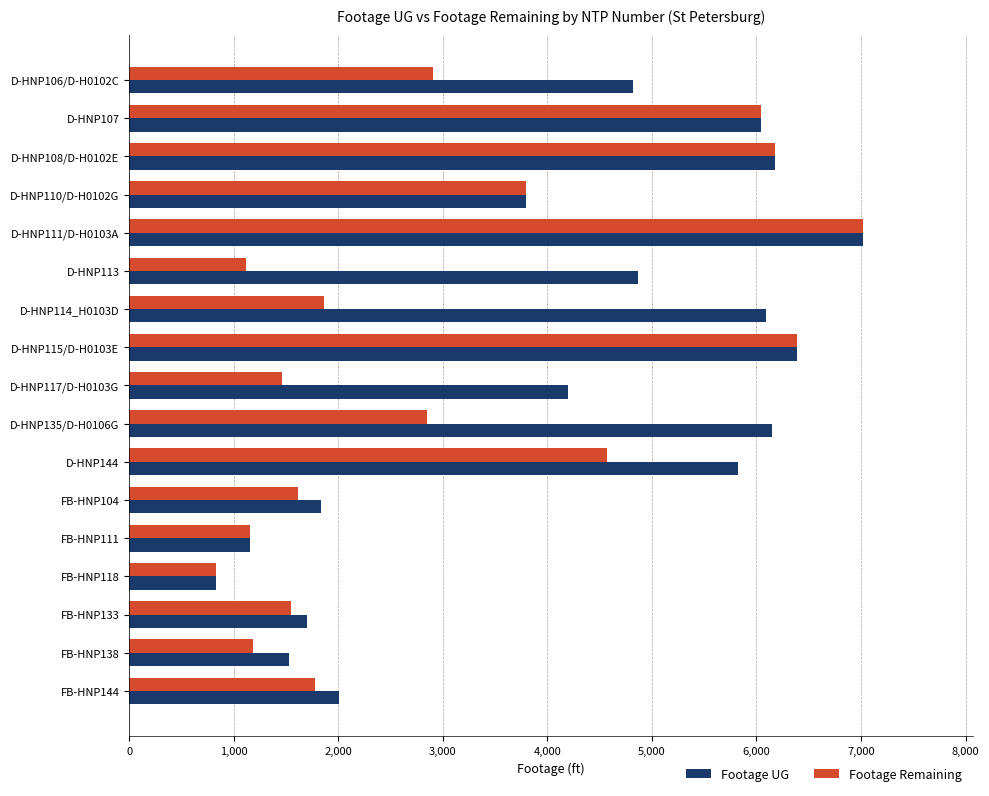

What is the difference between the maximum and second lowest values in the Footage UG series?

5863